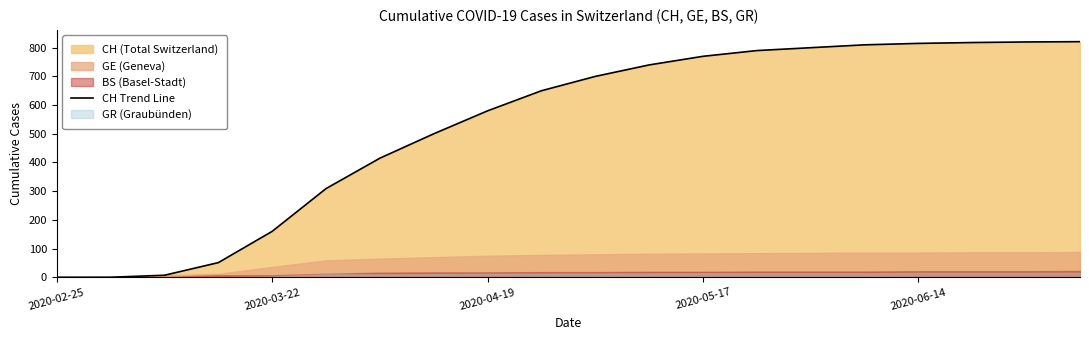

How many values exceed 700?

9